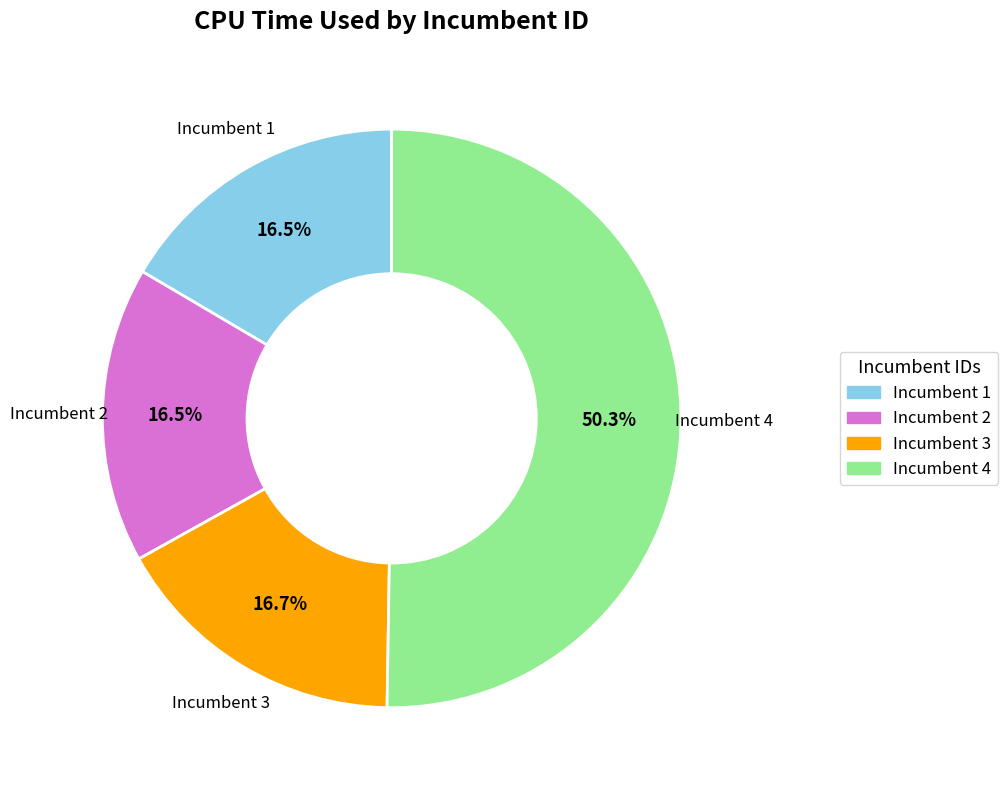

Is there a majority slice in this chart?

Yes